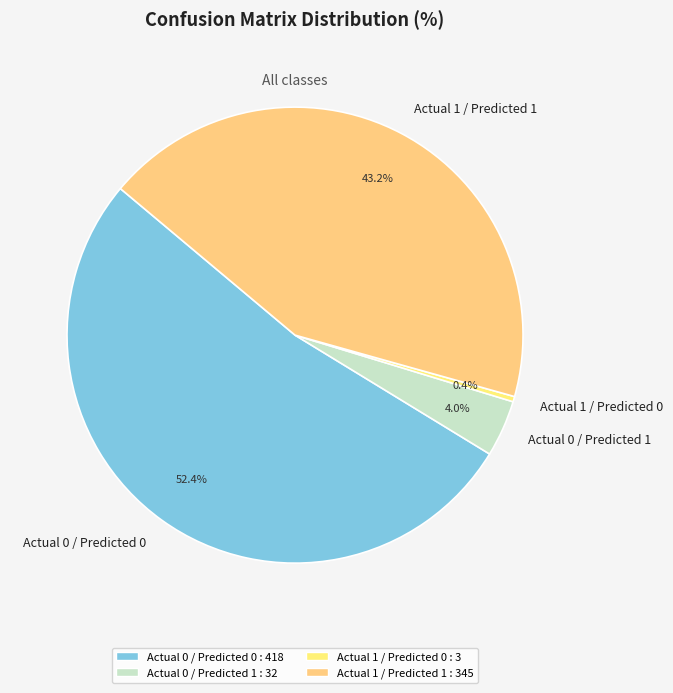

How many segments does this pie chart have?

4